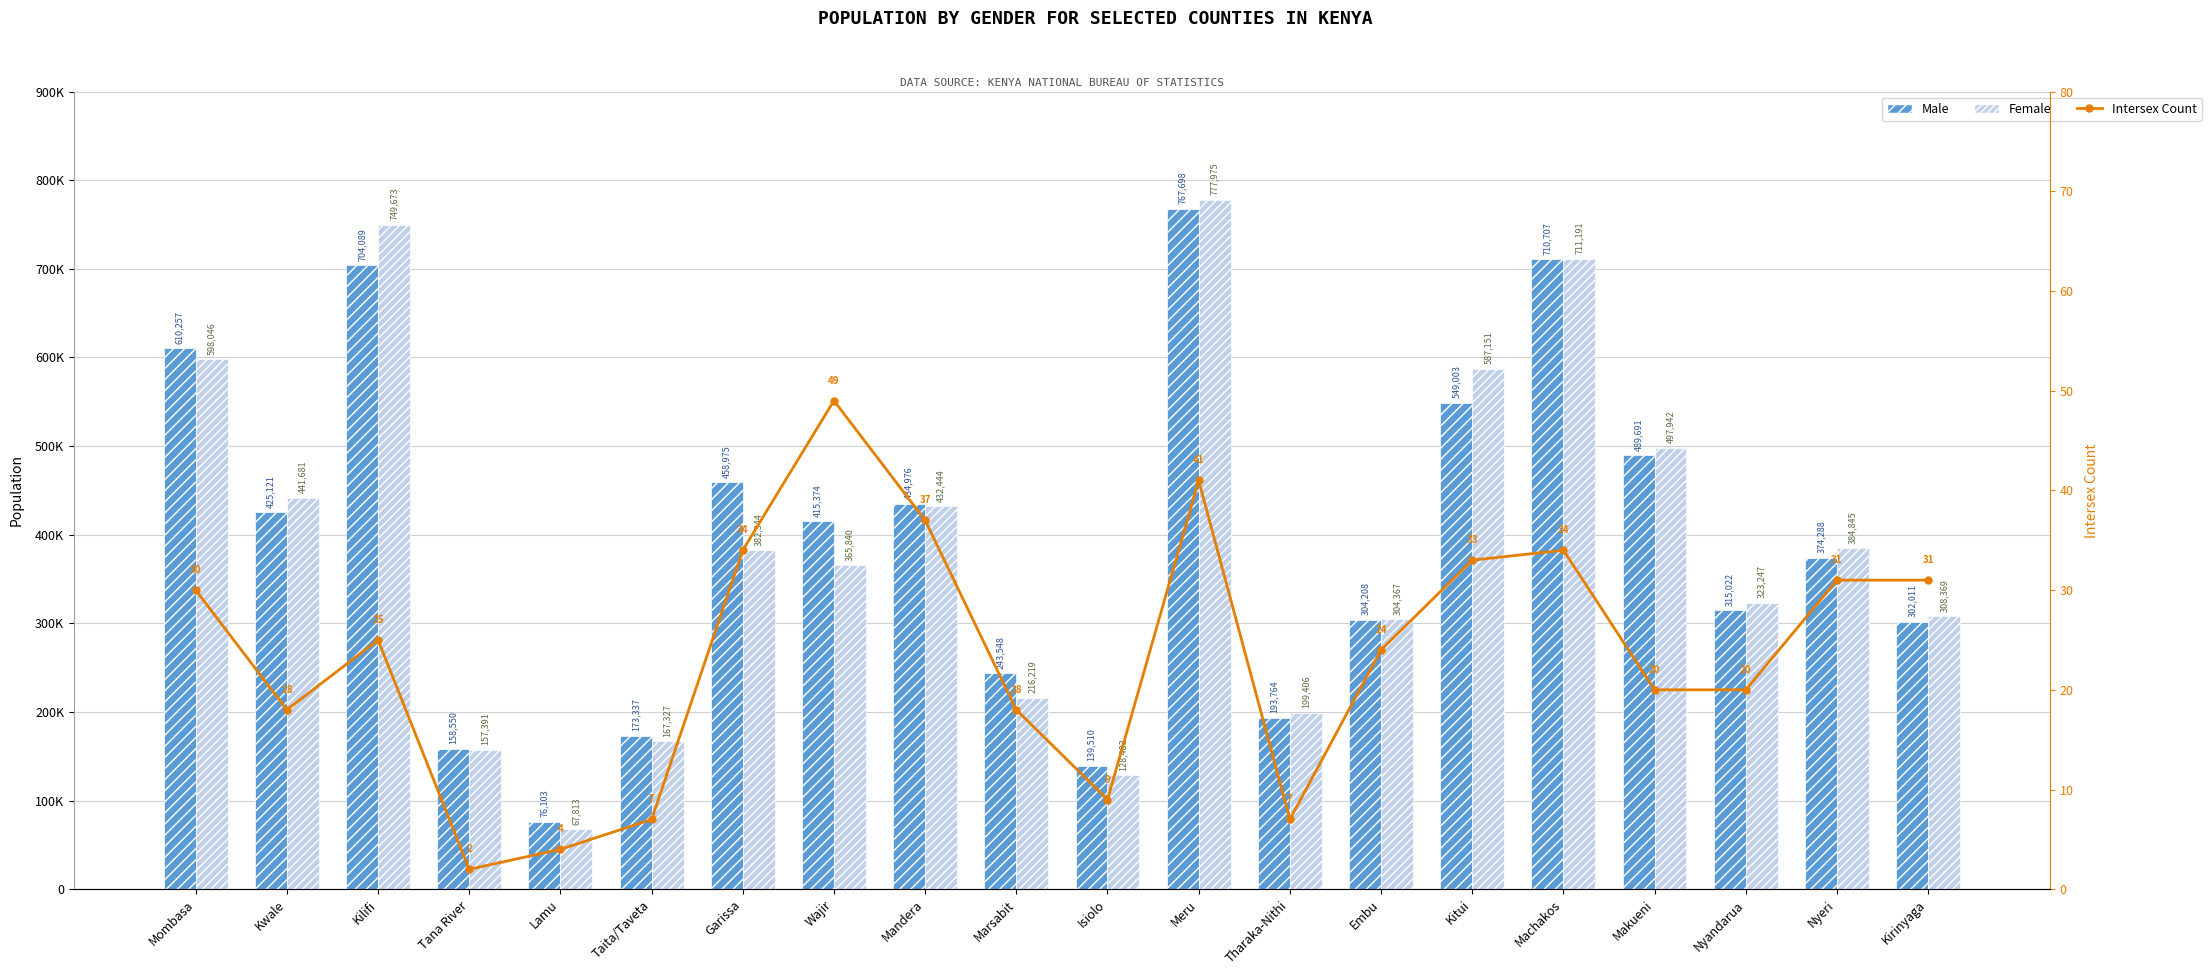

Is it true that Female equals 1232974 at Meru?

False